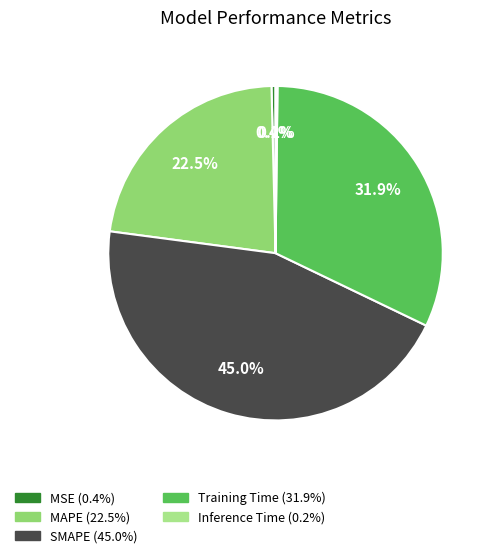

Is it true that MAPE is 8% of the pie?

False